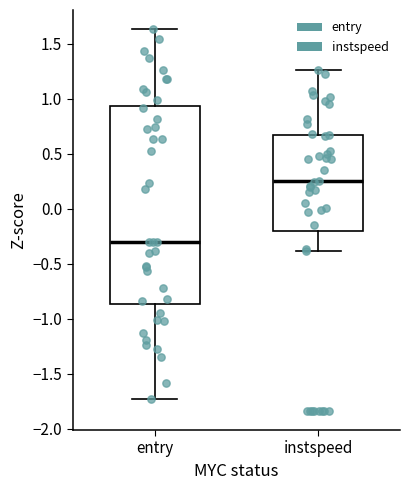

Reading left to right, read every box against the y-axis: the position of its median line, the range the box covers, and the ends of its whiskers. The values are not printed on the chart, so give them approximately, as read against the axis.

entry: median -0.30, box -0.85 to 0.95, whiskers -1.75 to 1.65
instspeed: median 0.25, box -0.20 to 0.70, whiskers -0.40 to 1.25